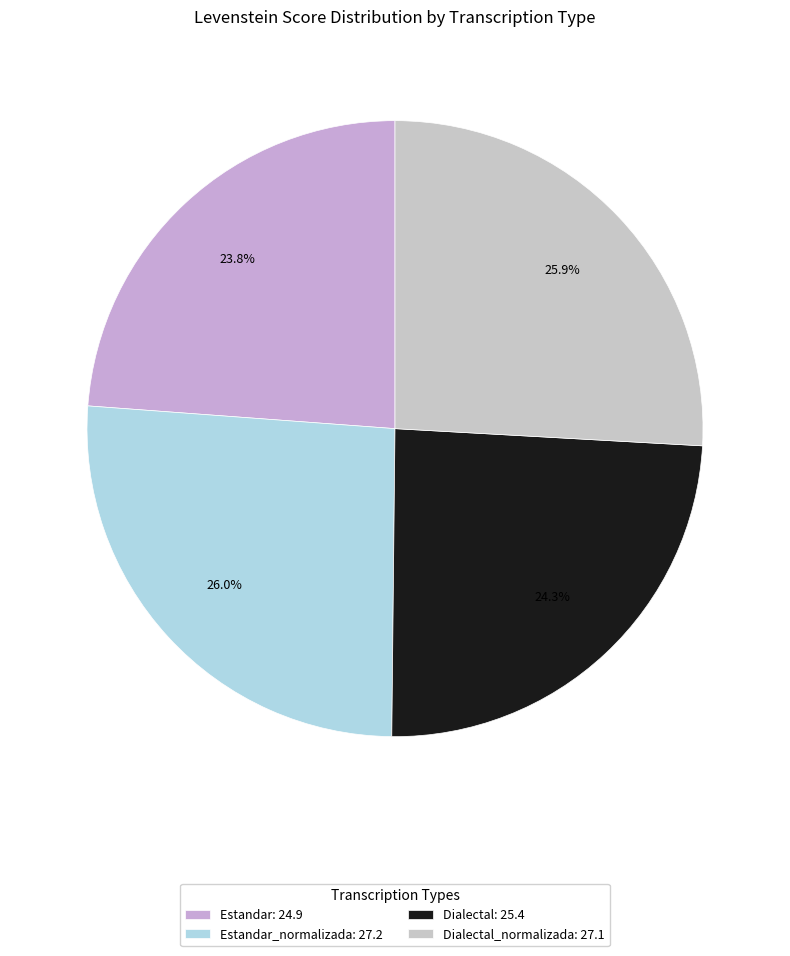

To the nearest percent, what is the difference between the largest and smallest slice percentages?

2%